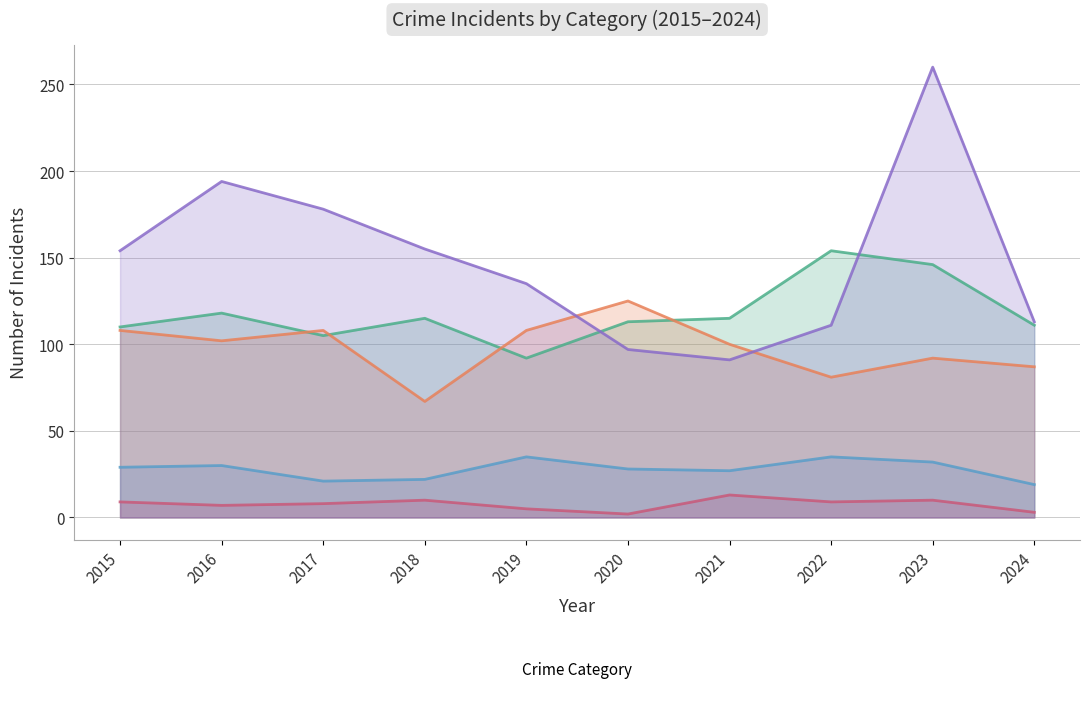

What is the difference between the Criminal Sexual Assault values at 2022 and 2023?

3